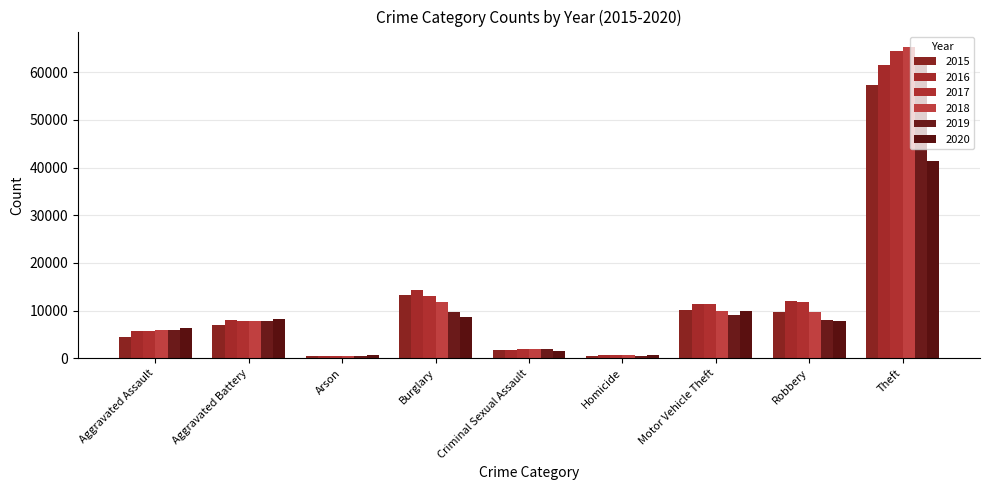

Reading left to right, transcribe all the data shown in this chart.

2015: Aggravated Assault=4480	Aggravated Battery=7018	Arson=448	Burglary=13184	Criminal Sexual Assault=1670	Homicide=496	Motor Vehicle Theft=10068	Robbery=9638	Theft=57350
2016: Aggravated Assault=5712	Aggravated Battery=8085	Arson=515	Burglary=14289	Criminal Sexual Assault=1818	Homicide=786	Motor Vehicle Theft=11286	Robbery=11960	Theft=61618
2017: Aggravated Assault=5793	Aggravated Battery=7845	Arson=444	Burglary=13001	Criminal Sexual Assault=1947	Homicide=672	Motor Vehicle Theft=11380	Robbery=11880	Theft=64381
2018: Aggravated Assault=6001	Aggravated Battery=7734	Arson=373	Burglary=11746	Criminal Sexual Assault=1979	Homicide=589	Motor Vehicle Theft=9983	Robbery=9679	Theft=65285
2019: Aggravated Assault=5841	Aggravated Battery=7857	Arson=376	Burglary=9639	Criminal Sexual Assault=1880	Homicide=498	Motor Vehicle Theft=8977	Robbery=7994	Theft=62484
2020: Aggravated Assault=6263	Aggravated Battery=8320	Arson=588	Burglary=8757	Criminal Sexual Assault=1454	Homicide=787	Motor Vehicle Theft=9956	Robbery=7855	Theft=41313